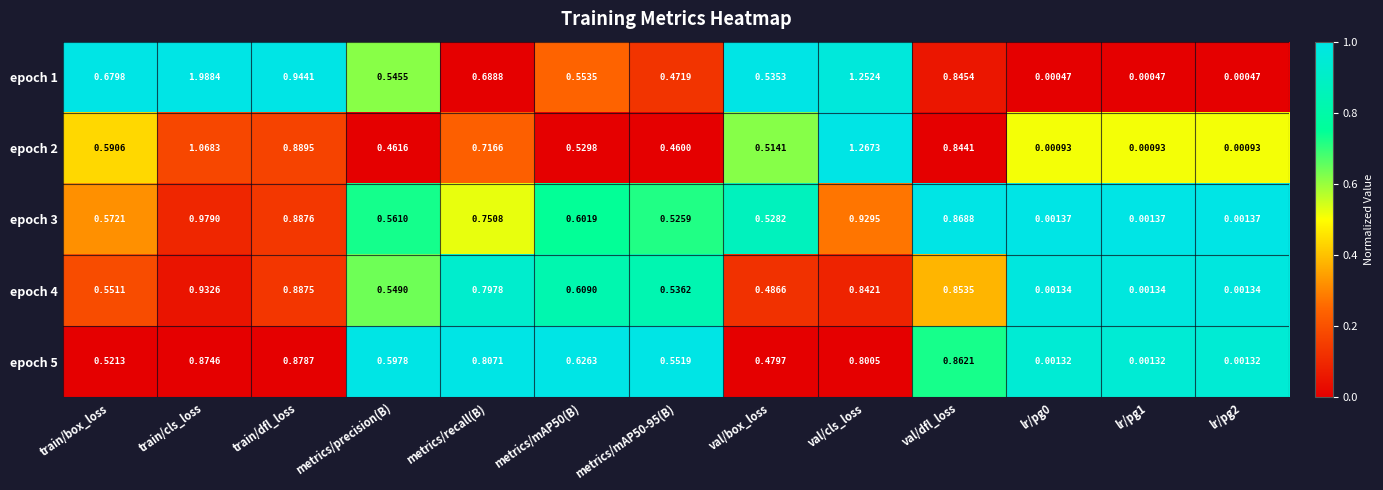

At which label does epoch 4 reach its peak?

train/cls_loss